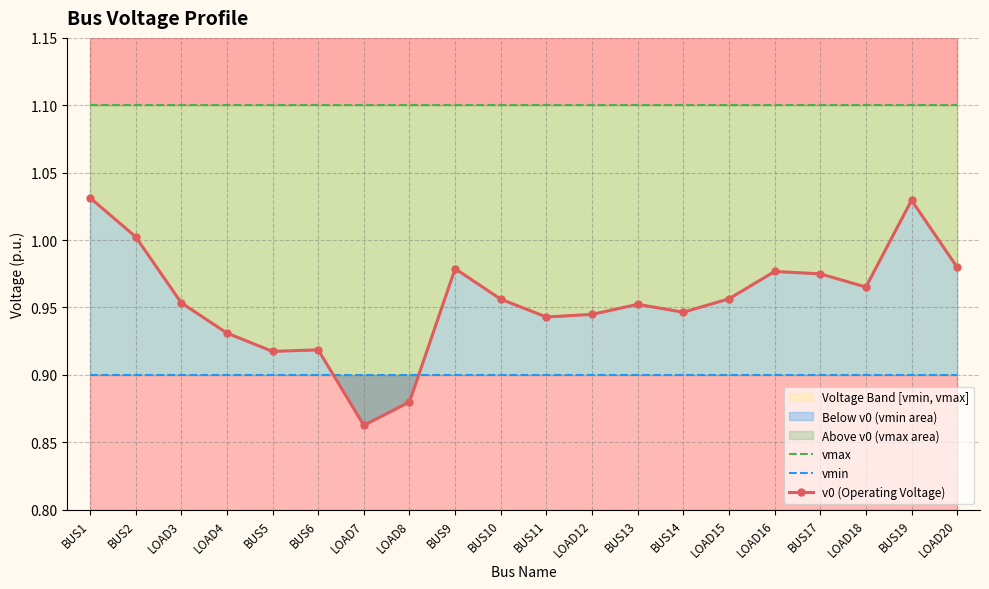

Is it true that v0 (Operating Voltage) equals 0.6 at BUS2?

False